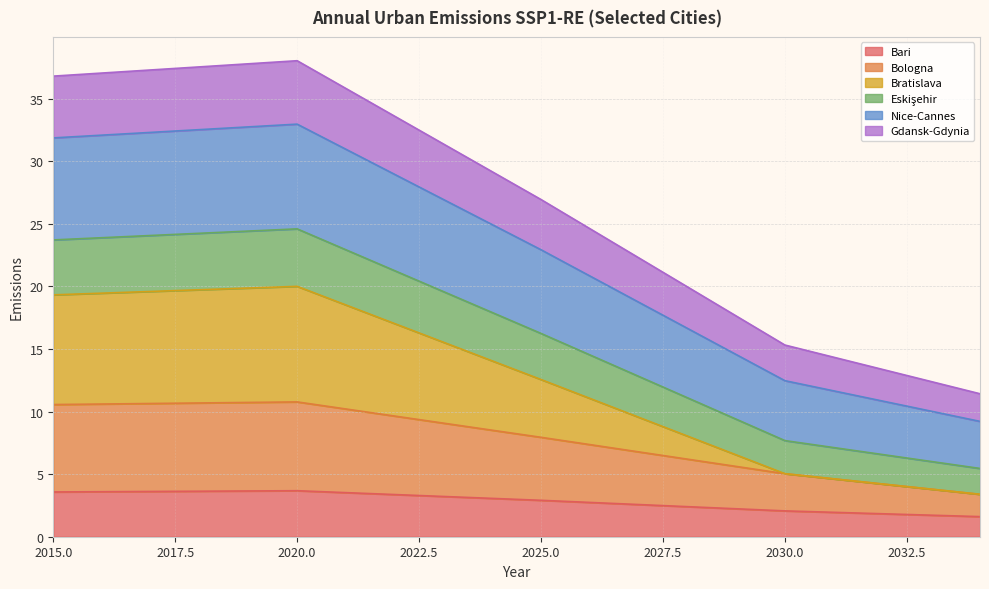

Rank the categories by Bari value from lowest to highest.

2034, 2033, 2032, 2031, 2030, 2029, 2028, 2027, 2026, 2025, 2024, 2023, 2022, 2021, 2015, 2016, 2017, 2018, 2019, 2020